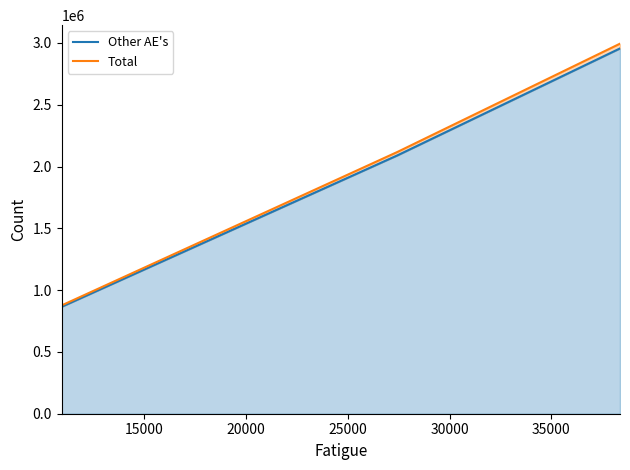

Rank the series at 20000 from lowest to highest value.

Other AE's, Total